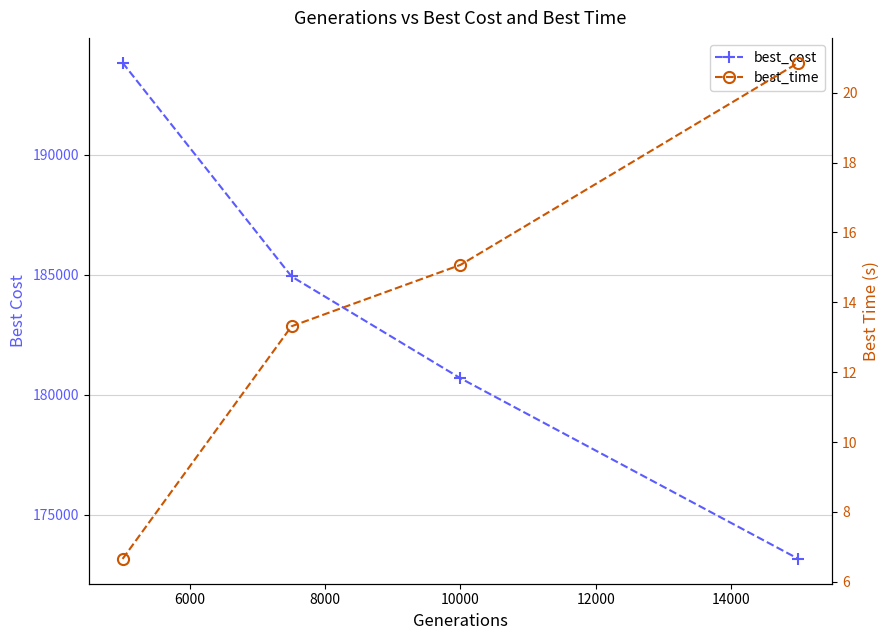

Is it true that best_time equals 5.8 at 10000?

False